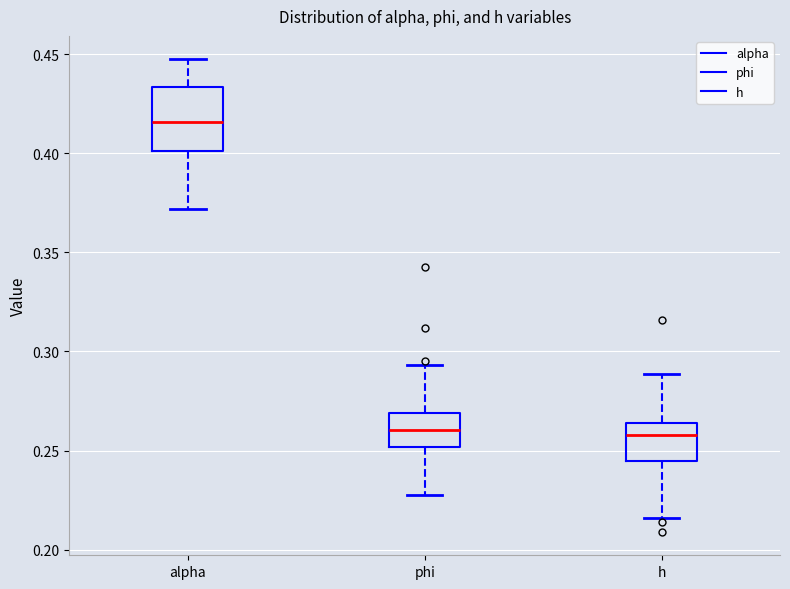

Where is the upper edge of the box for phi on the y-axis? The values are not printed on the chart, so give them approximately, as read against the axis.

0.270